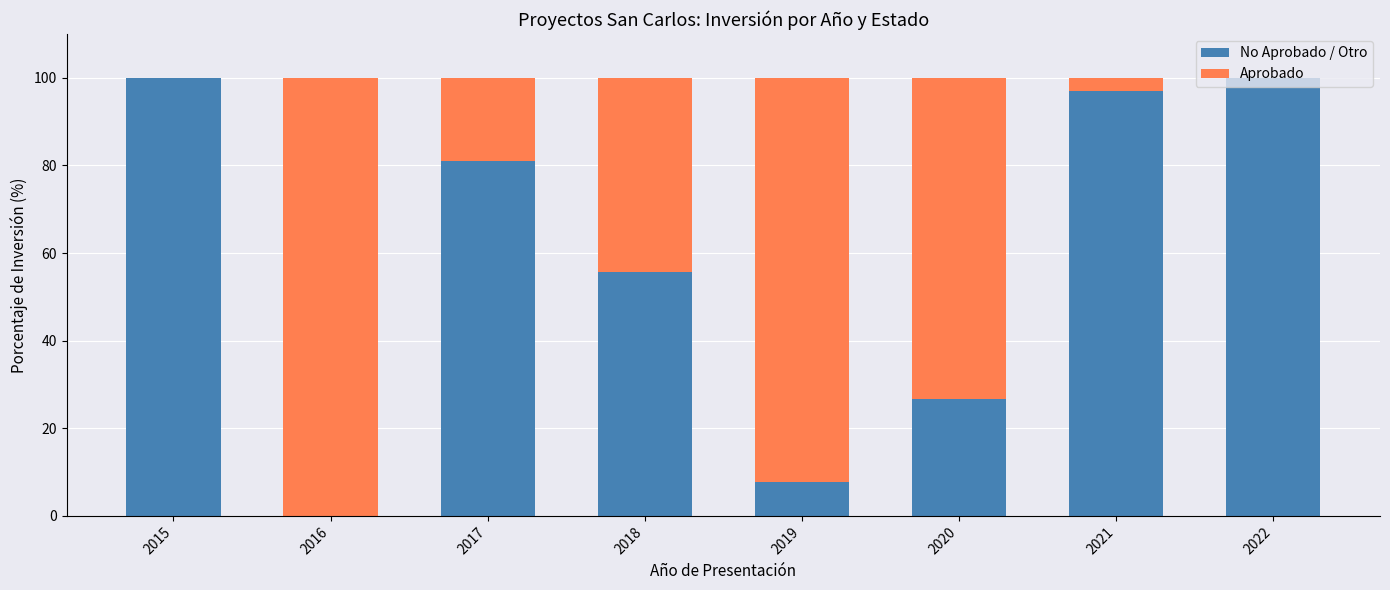

What is the total value across all series at 2020?

100.0